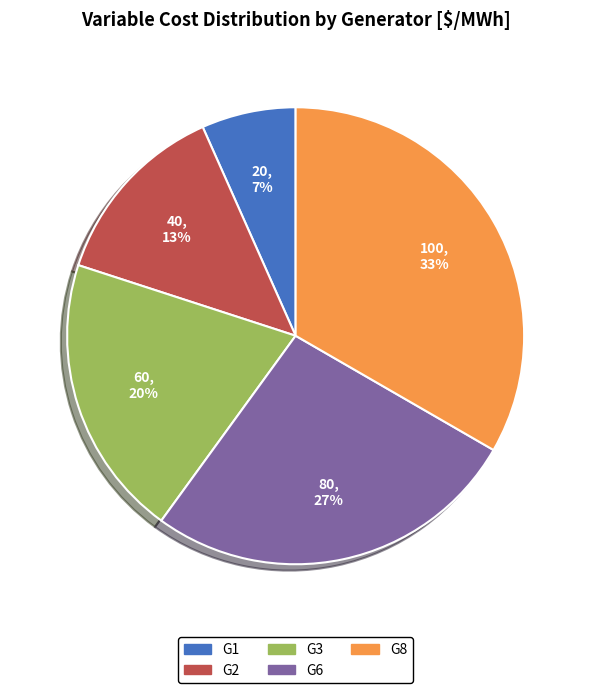

To the nearest percent, what portion does G6 represent?

27%